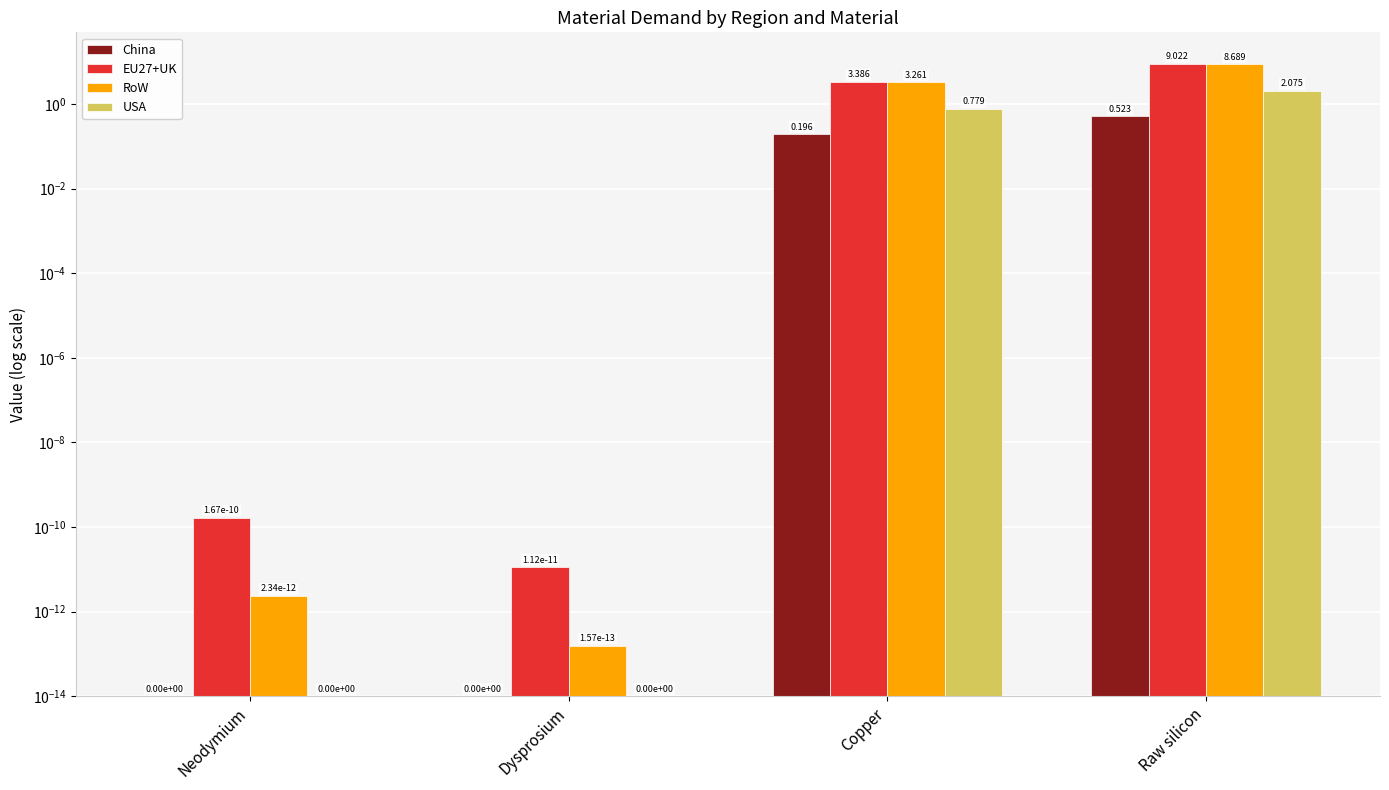

What is the label of the 4th bar from the left?

Raw silicon